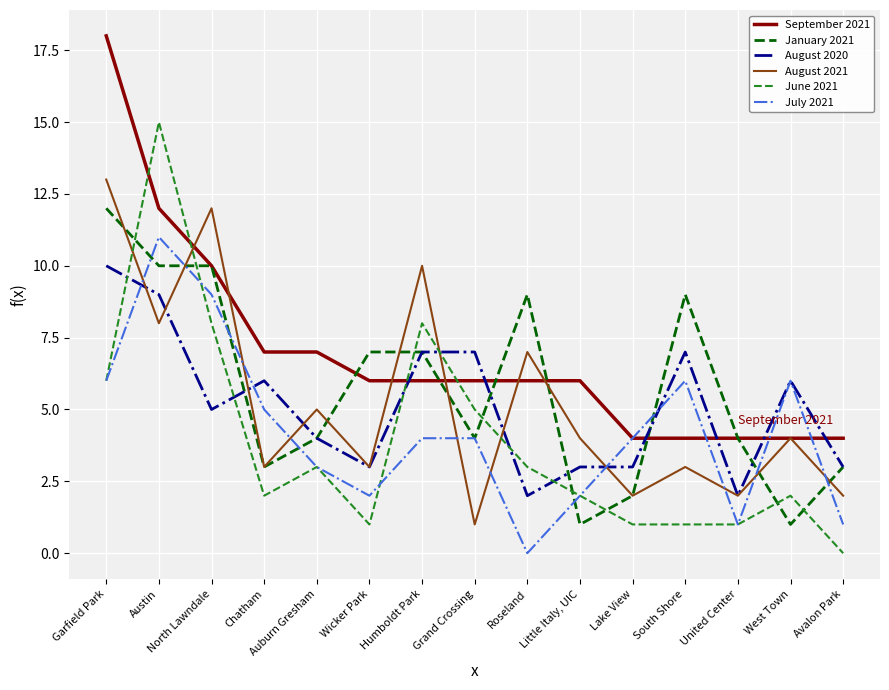

How many categories are shown in the chart?

15